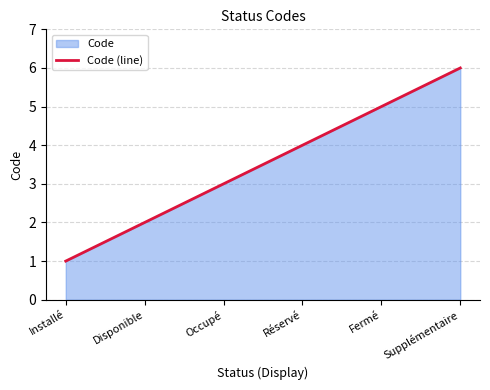

How many categories are shown in the chart?

6